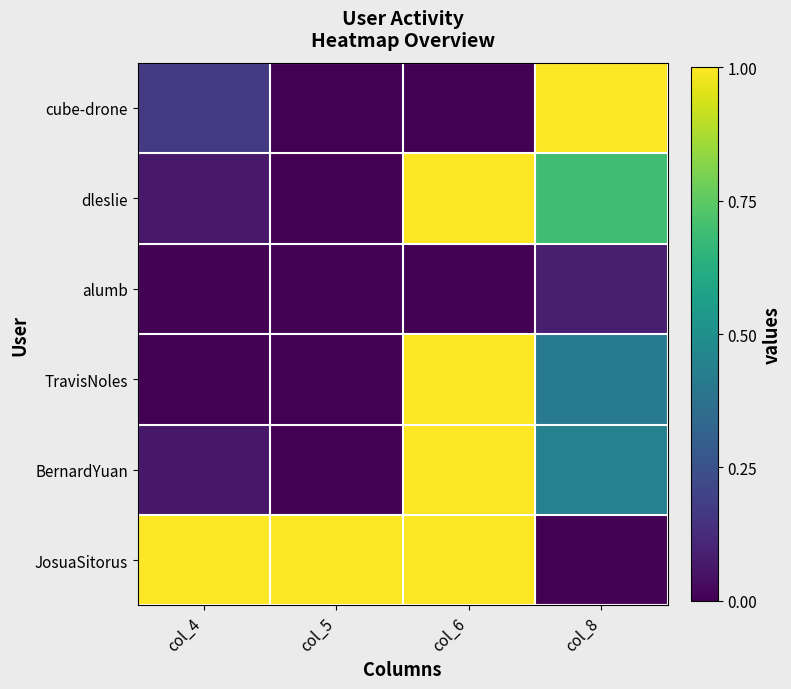

Reading left to right, list all the values displayed in this chart.

cube-drone: col_4=0.2	col_5=0.0	col_6=0.0	col_8=1.0
dleslie: col_4=0.1	col_5=0.0	col_6=1.0	col_8=0.7
alumb: col_4=0.0	col_5=0.0	col_6=0.0	col_8=0.1
TravisNoles: col_4=0.0	col_5=0.0	col_6=1.0	col_8=0.4
BernardYuan: col_4=0.1	col_5=0.0	col_6=1.0	col_8=0.4
JosuaSitorus: col_4=1.0	col_5=1.0	col_6=1.0	col_8=0.0